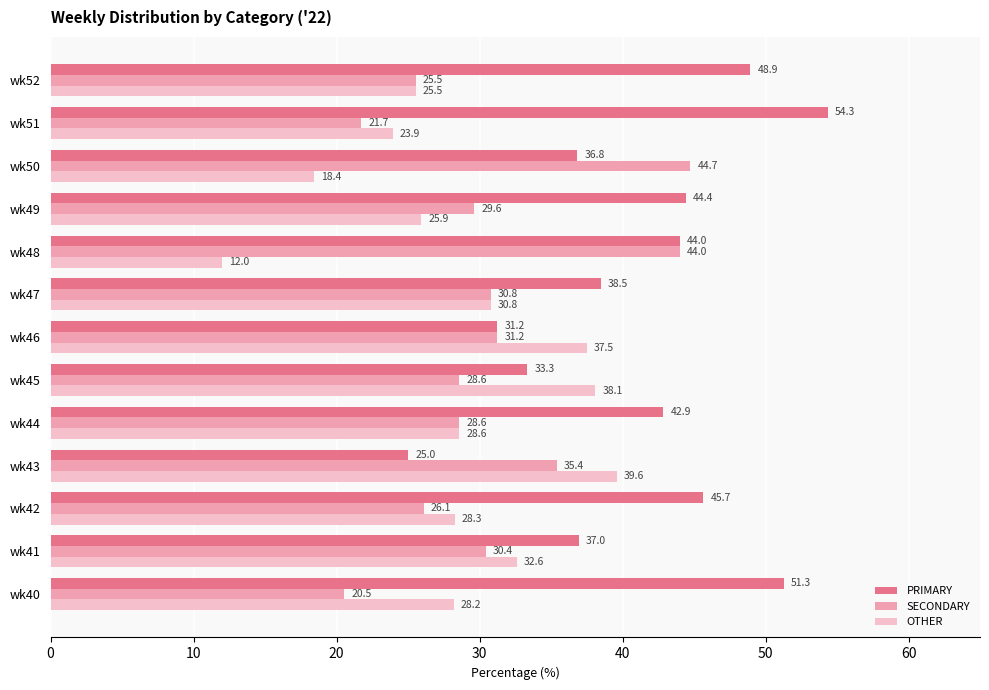

The value of SECONDARY at wk40 is 27.4. True or false?

False